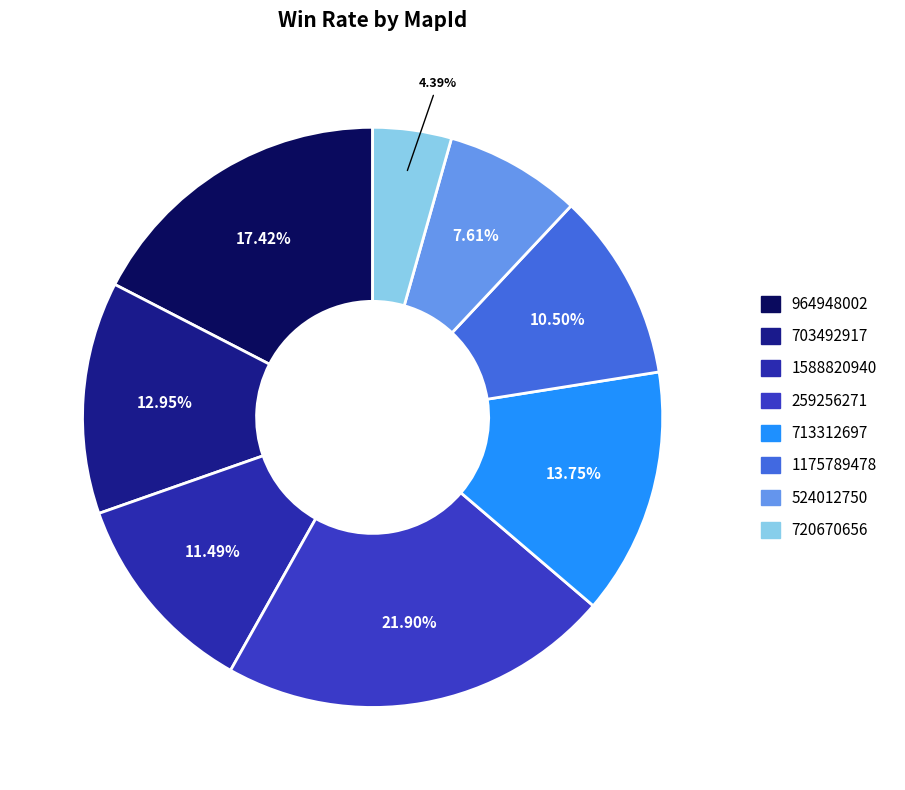

To the nearest percent, what portion does 713312697 represent?

14%